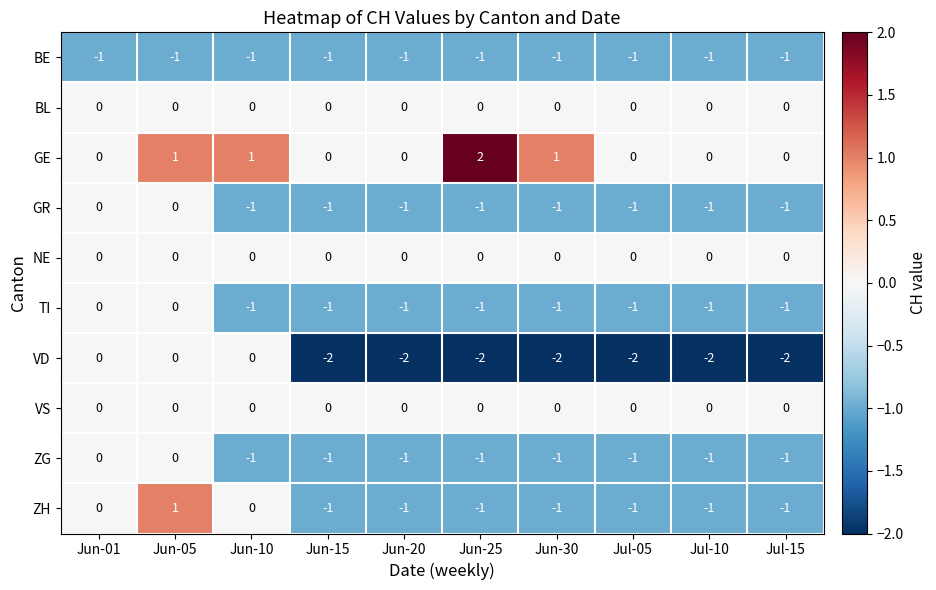

What is the sum of the VD values at Jun-20 and Jul-10?

-4